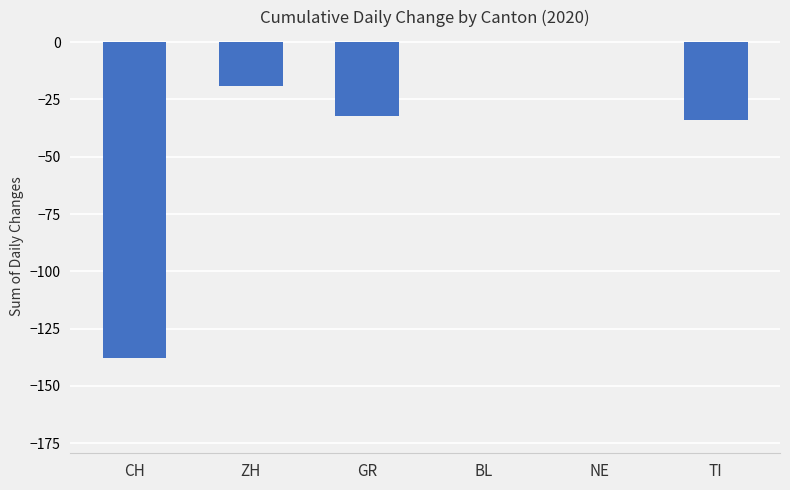

Reading left to right, what are all the values shown in this chart?

-138	-19	-32	0	0	-34